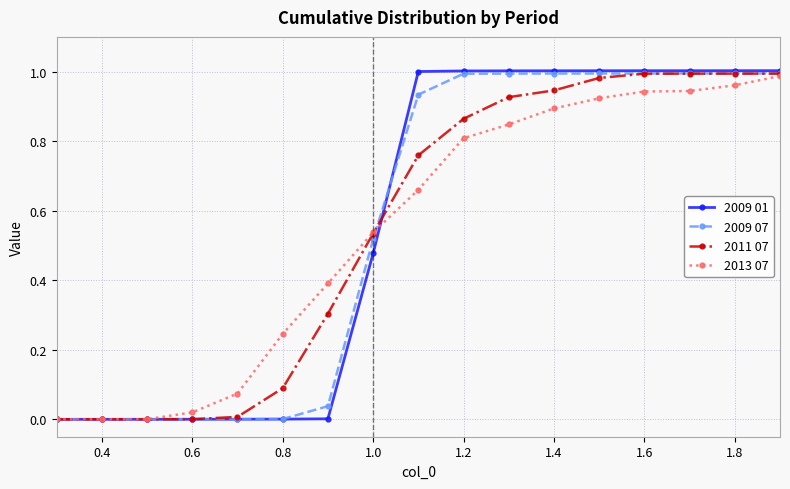

Which series has the widest spread of values?

2009 01